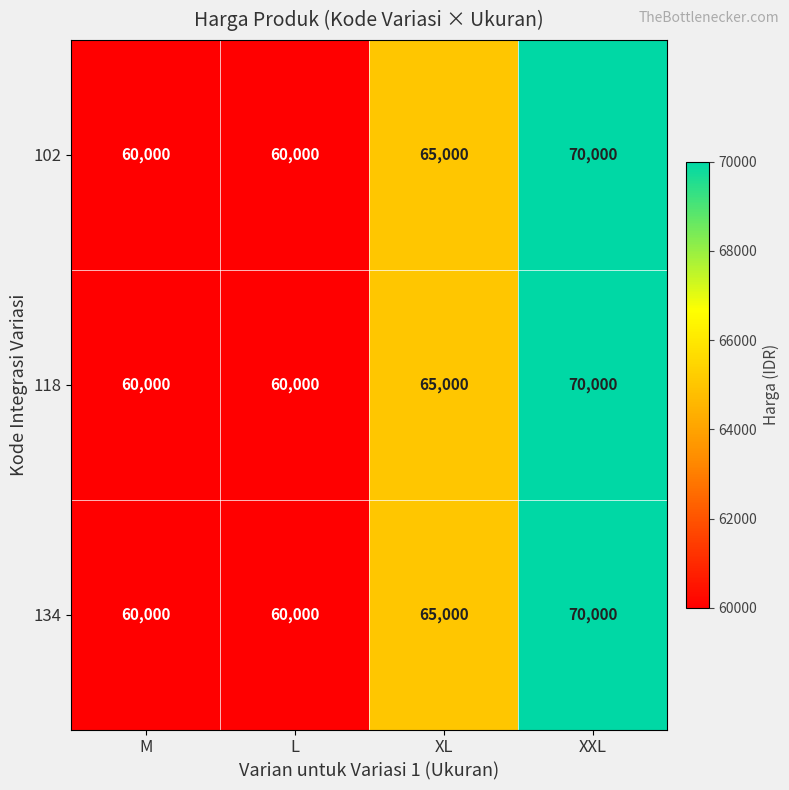

What is the average value of the 102 series?

63750